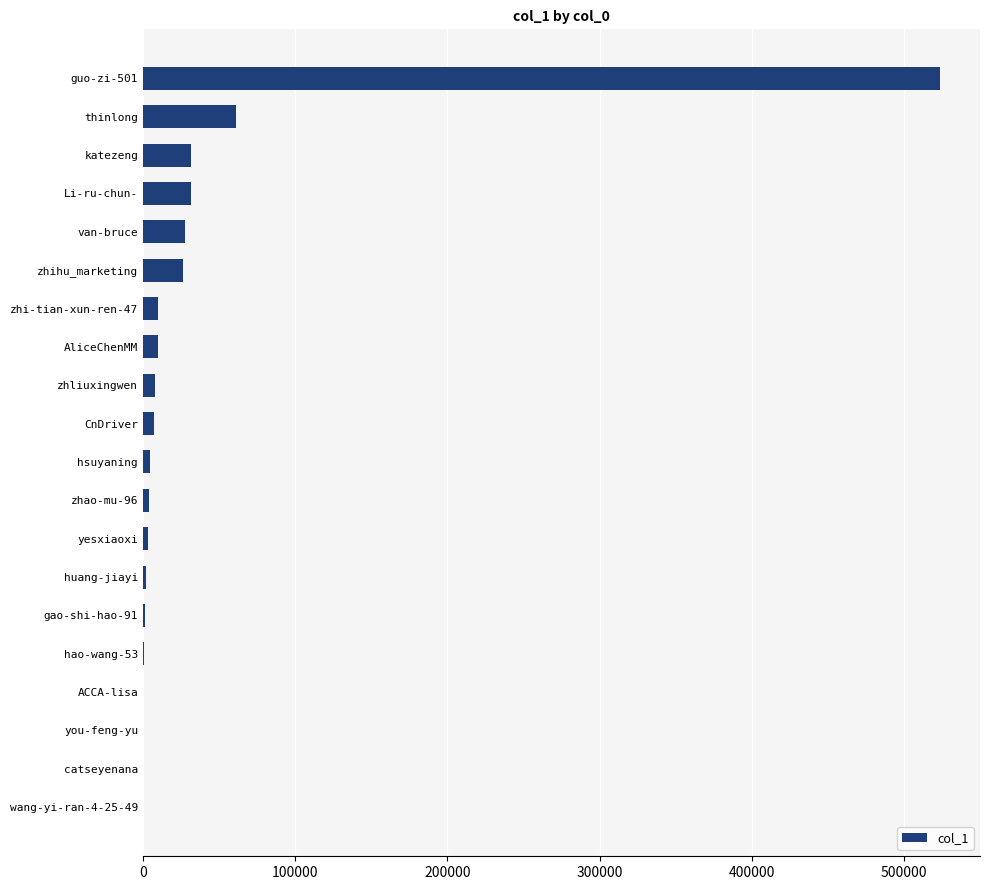

What is the sum of all values?

751531